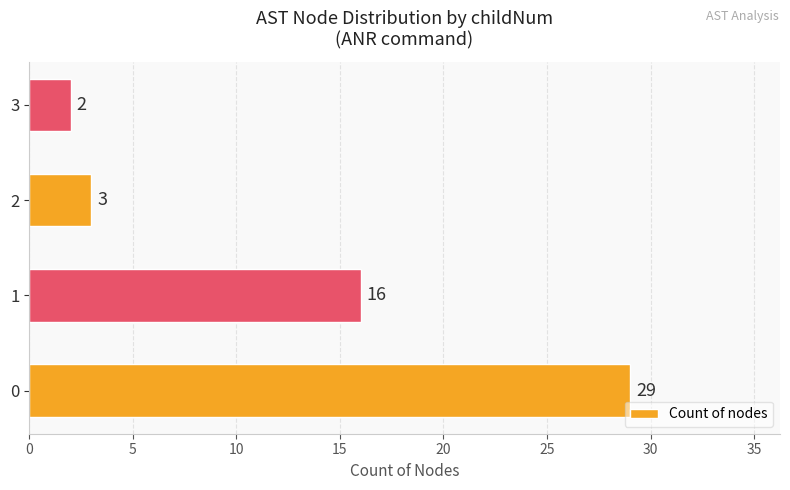

Does the chart contain stacked bars?

No